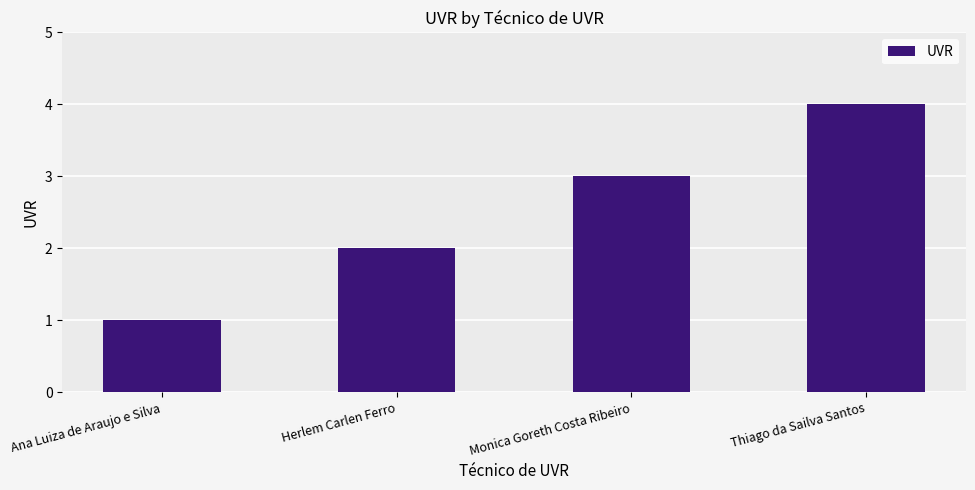

What is the value of the 3rd bar from the left?

3